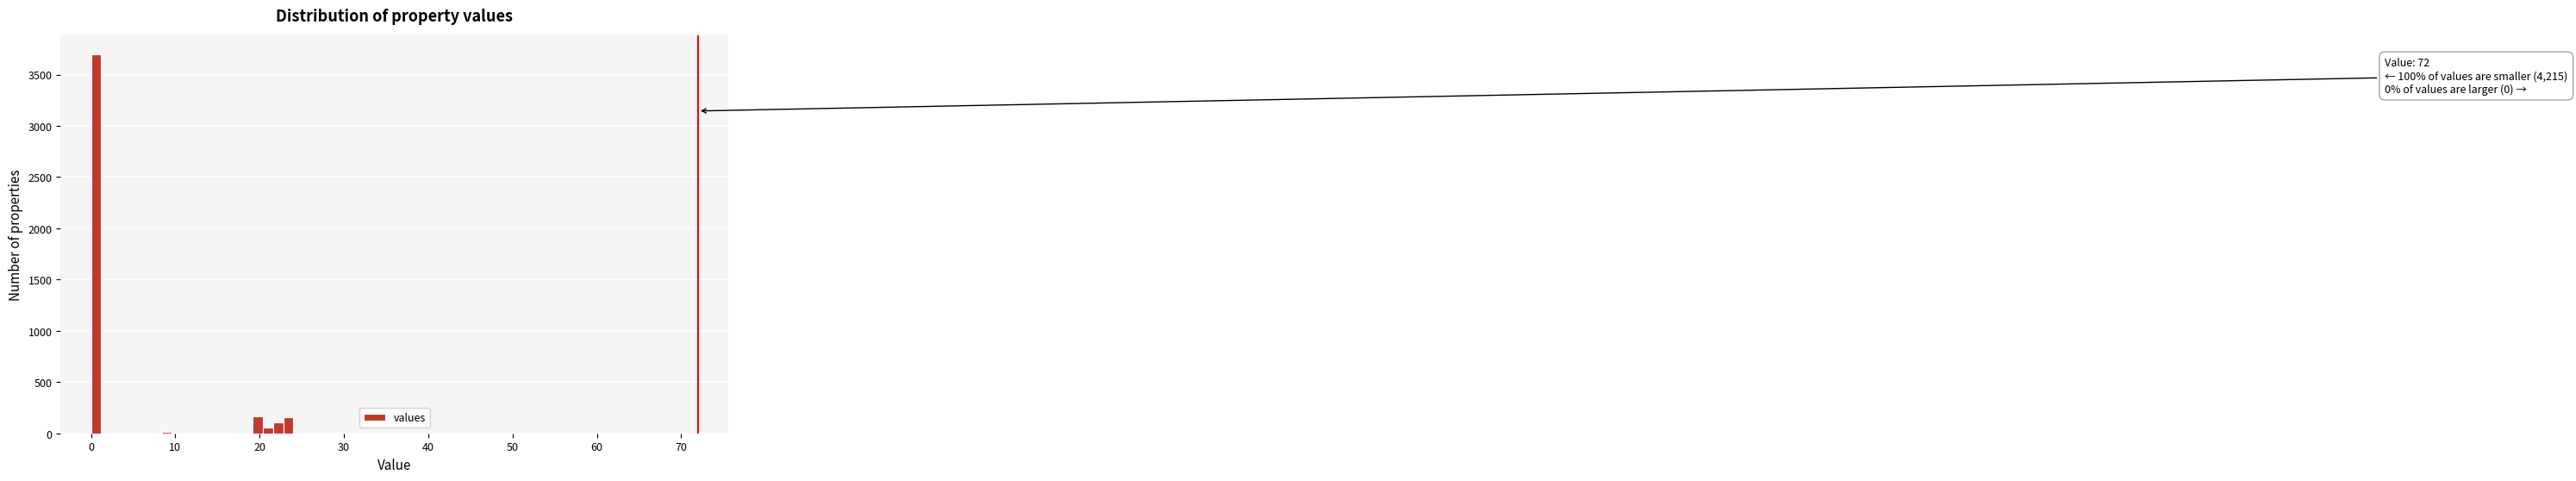

Around what value on the x-axis is the tallest bar? Give the approximate position of its centre, as read against the axis.

1